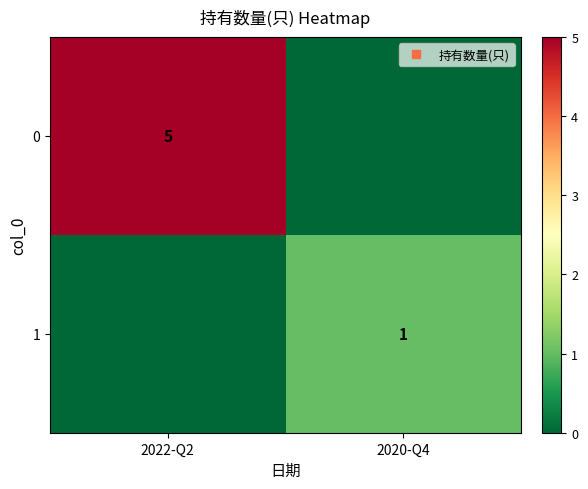

Rank the series by their maximum value, from highest to lowest.

0, 1